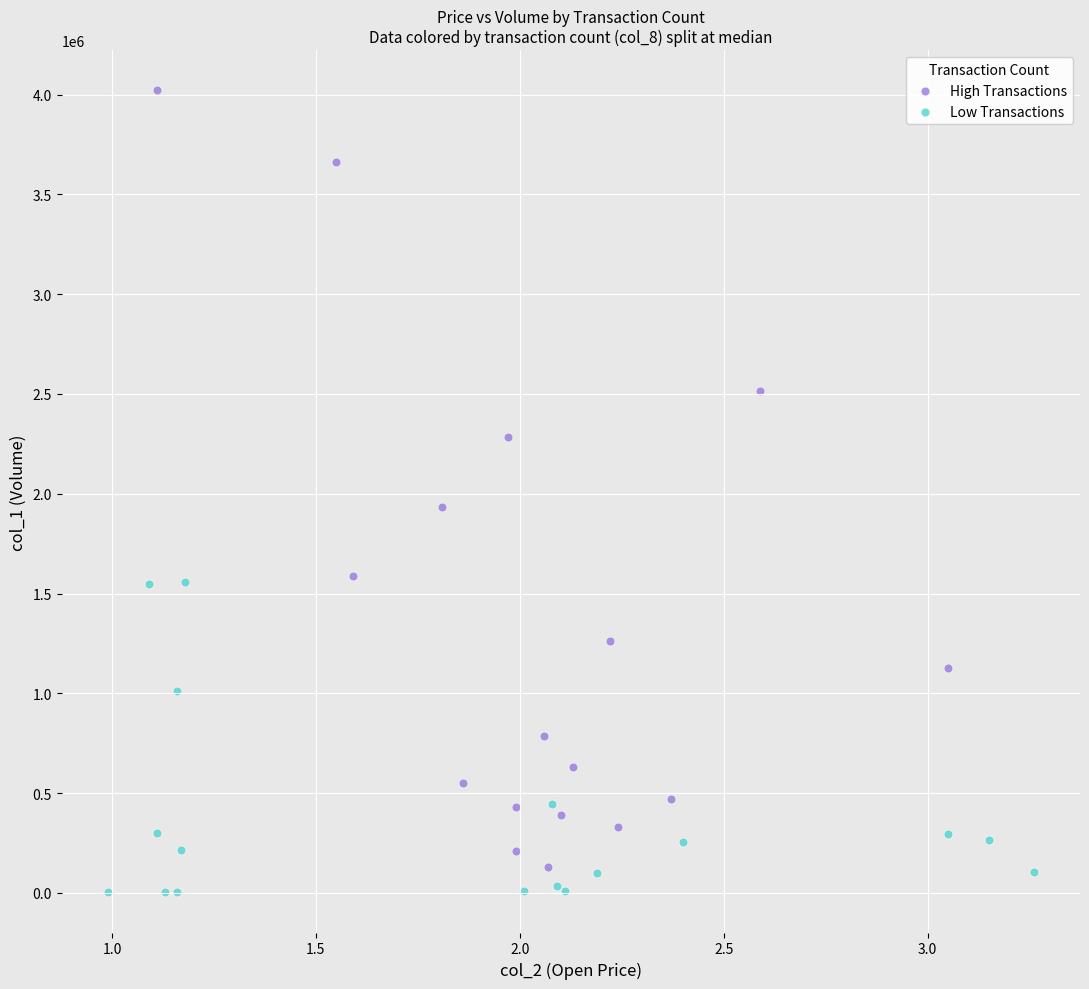

What are all the series names shown in the legend?

High Transactions, Low Transactions